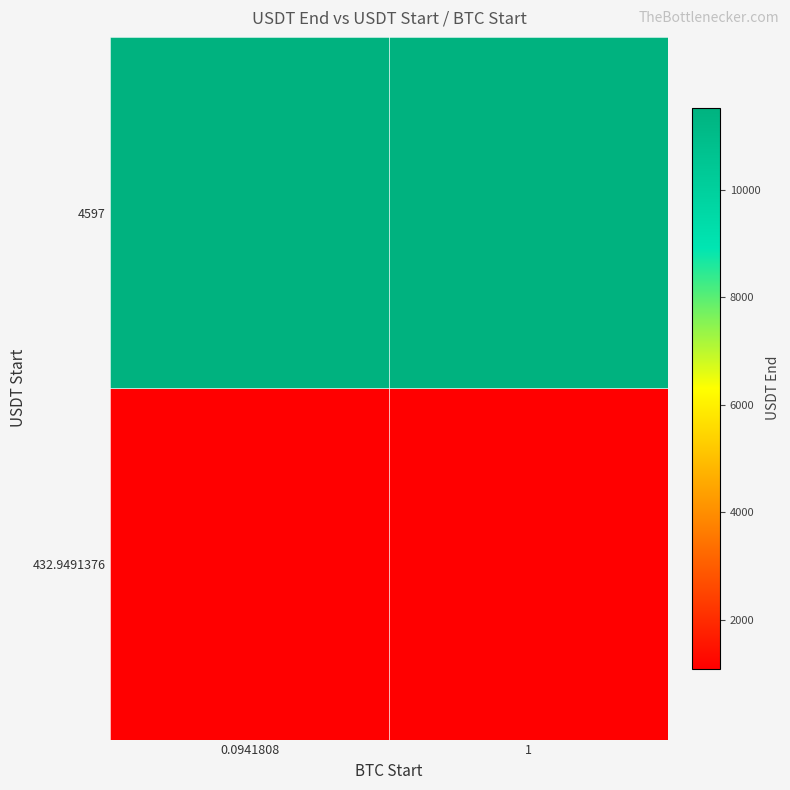

Rank the series at 0.0941808 from highest to lowest value.

row_1, row_0